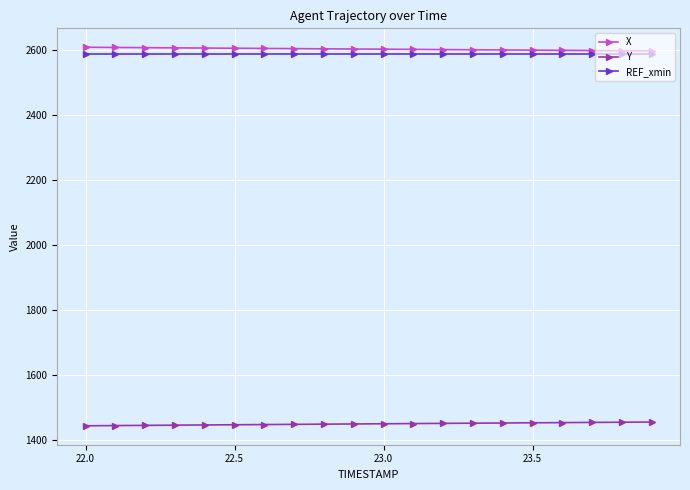

What is the lowest value of the X series?

2596.8